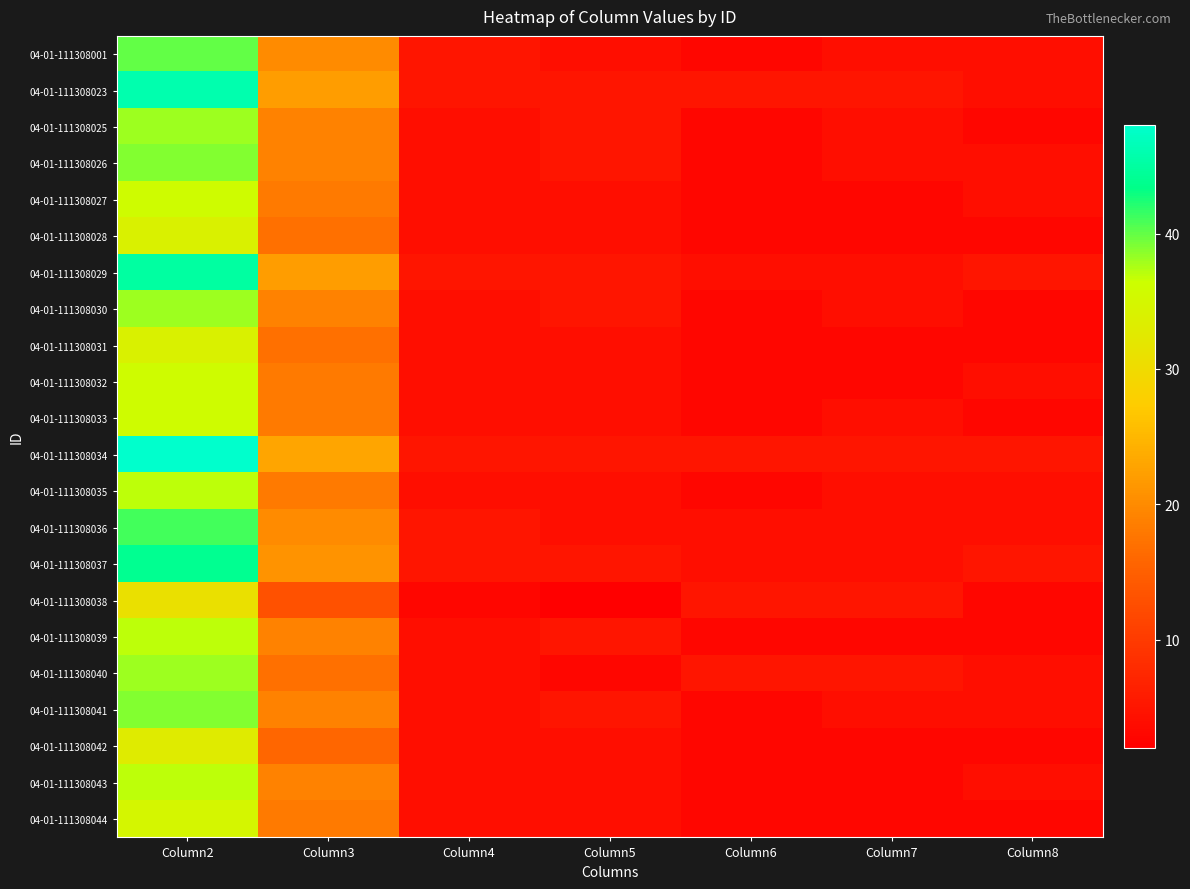

At how many categories does at least one series exceed 33?

1